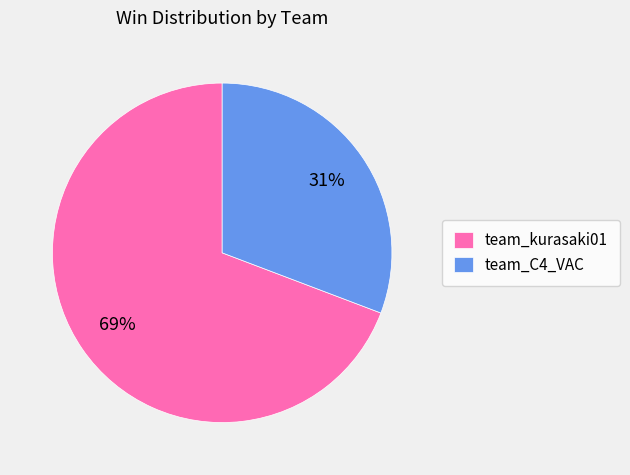

How many slices are in this pie chart?

2